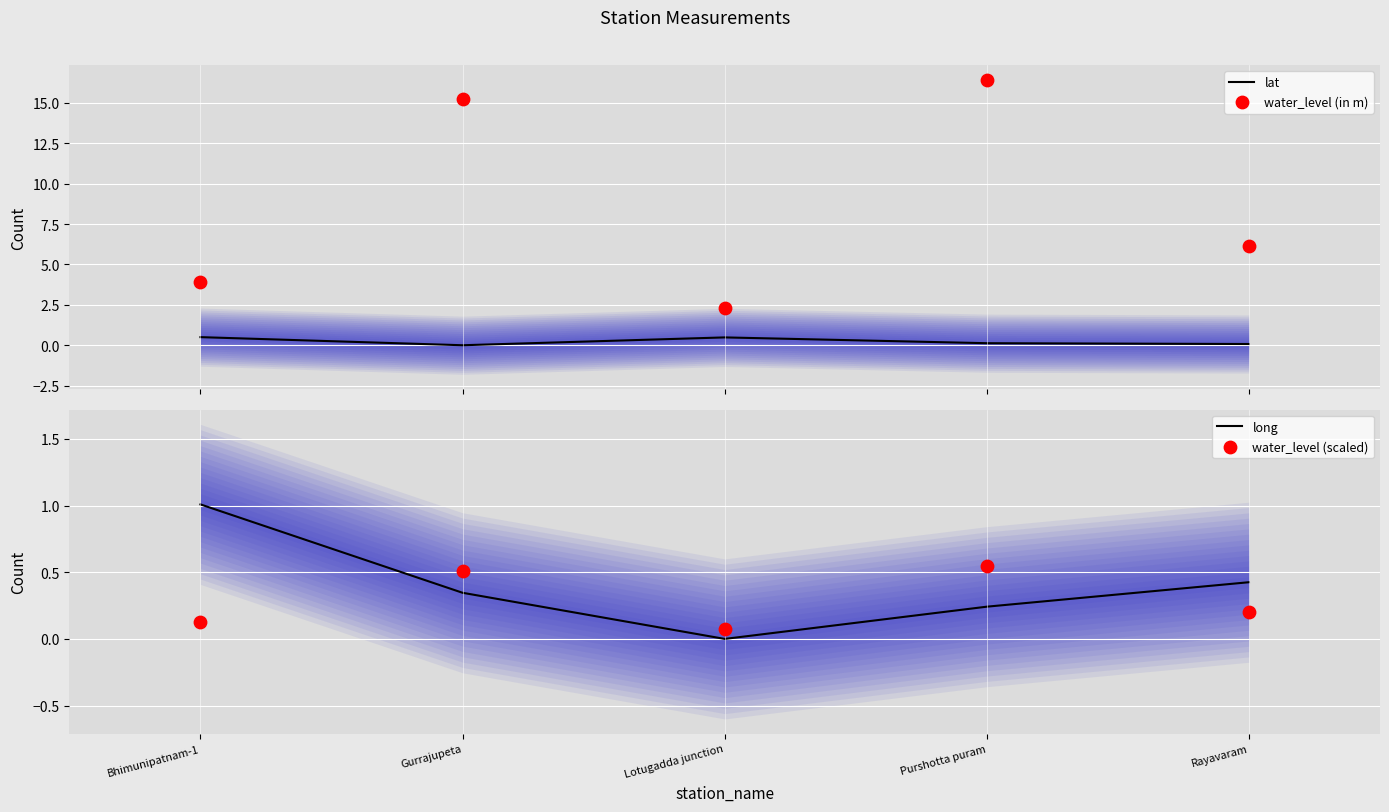

At how many categories does at least one series exceed 6?

3